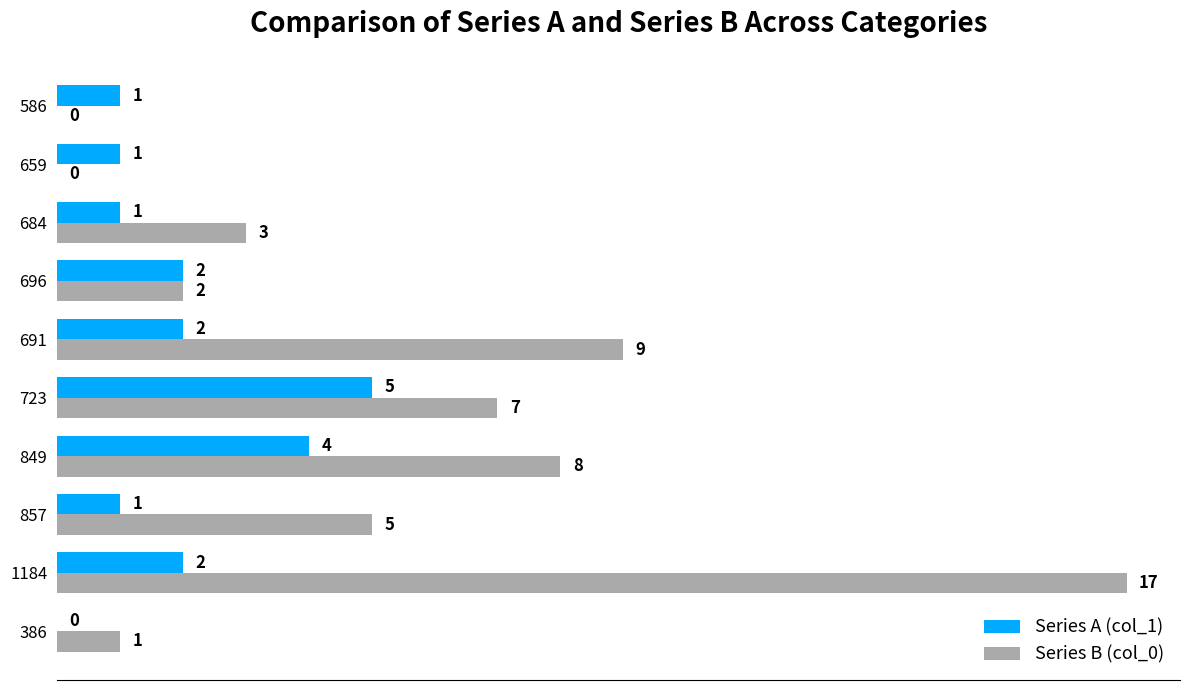

Which series has the largest total across all categories?

Series B (col_0)